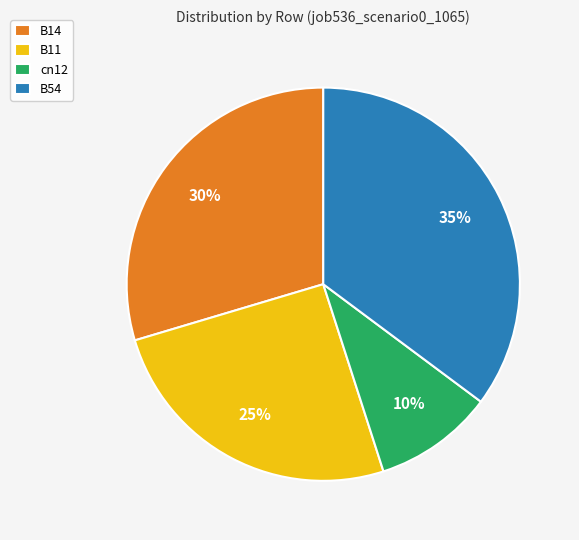

To the nearest percent, what is the combined percentage of B54 and cn12?

45%